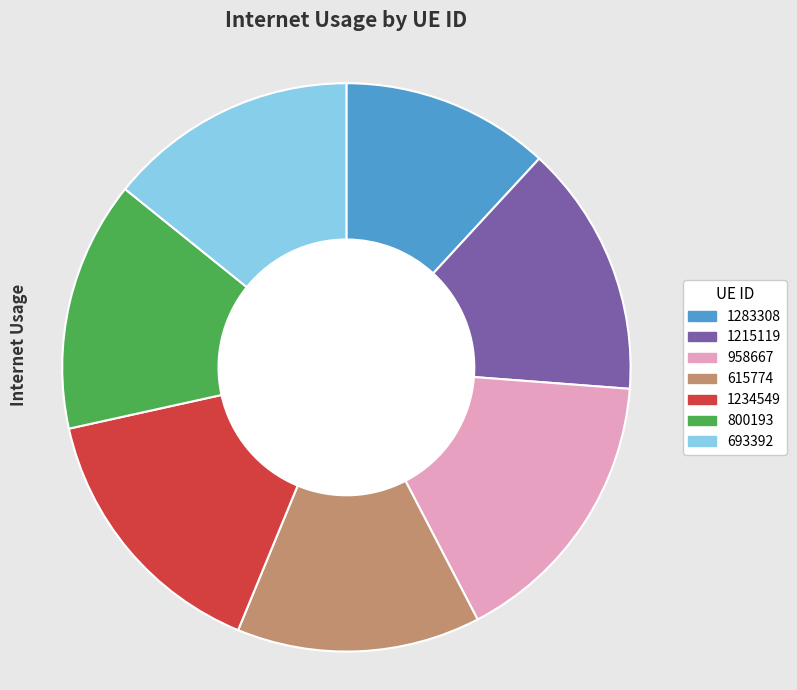

Between 800193 and 1283308, which is larger?

800193